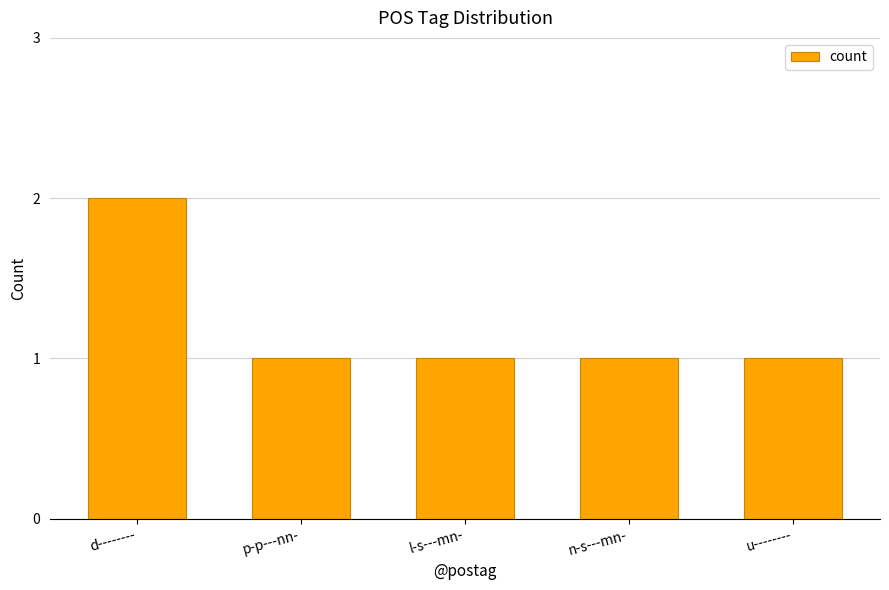

How many values are between 1 and 2?

5